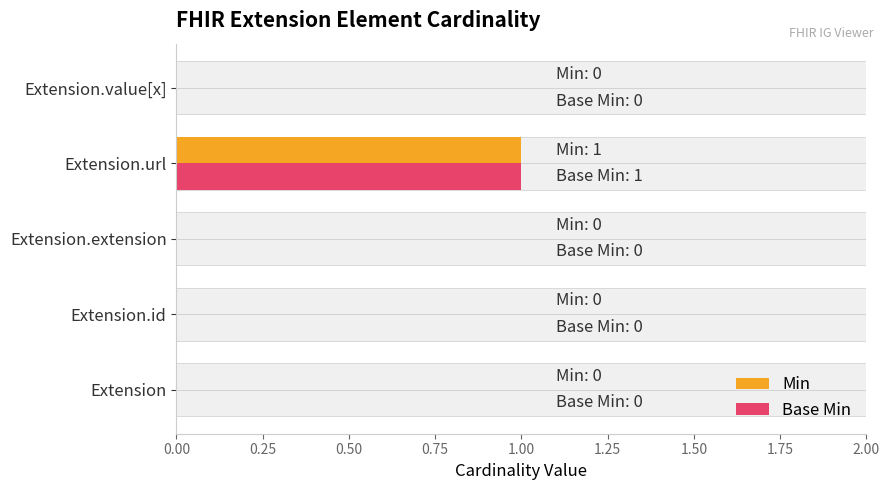

How many bars are there in each group?

2